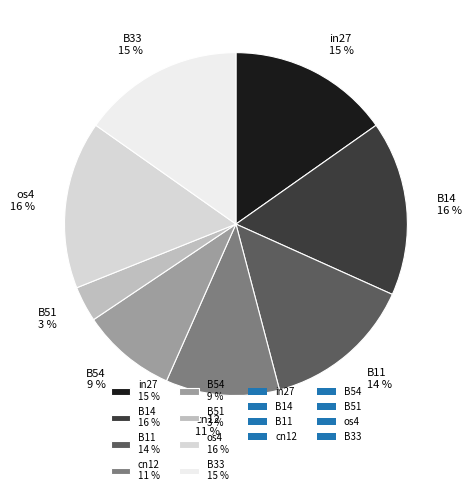

Count the number of slices in the pie.

8